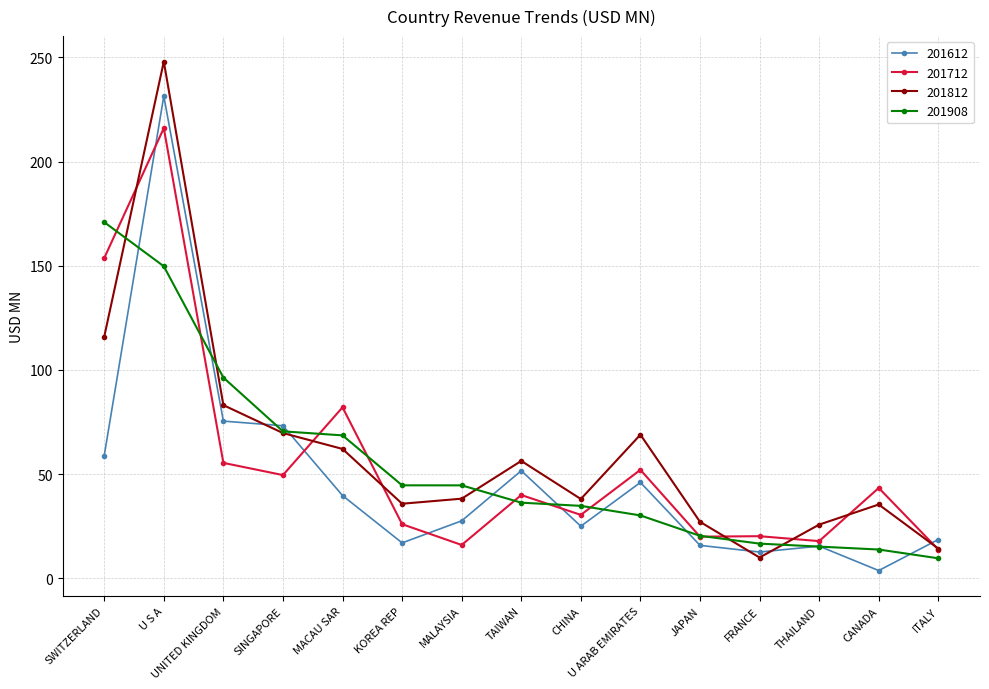

How many lines are shown in the chart?

4